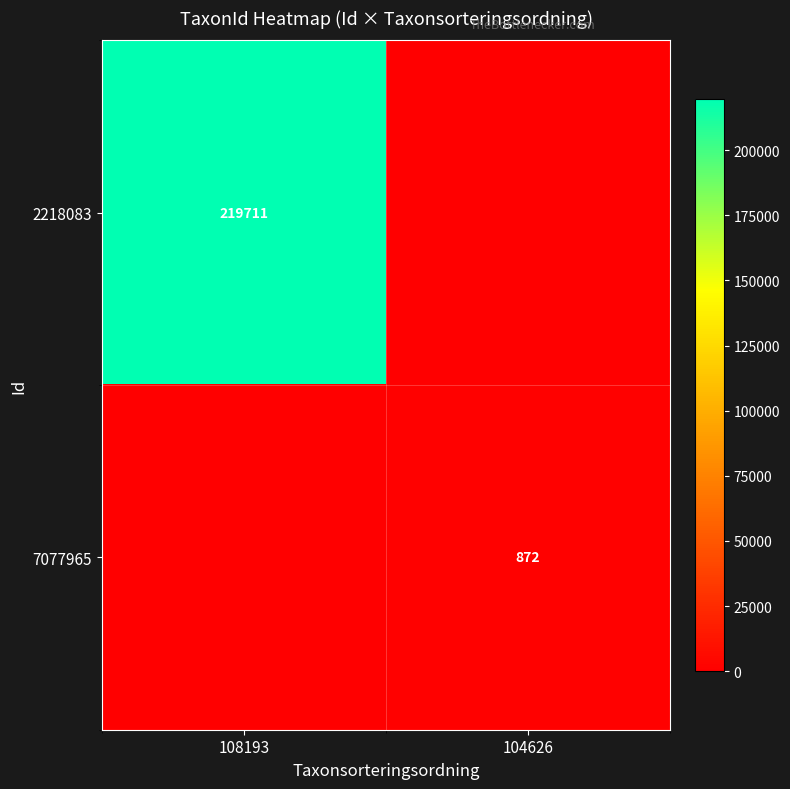

True or false: 7077965 has a value of 872 at 104626.

True